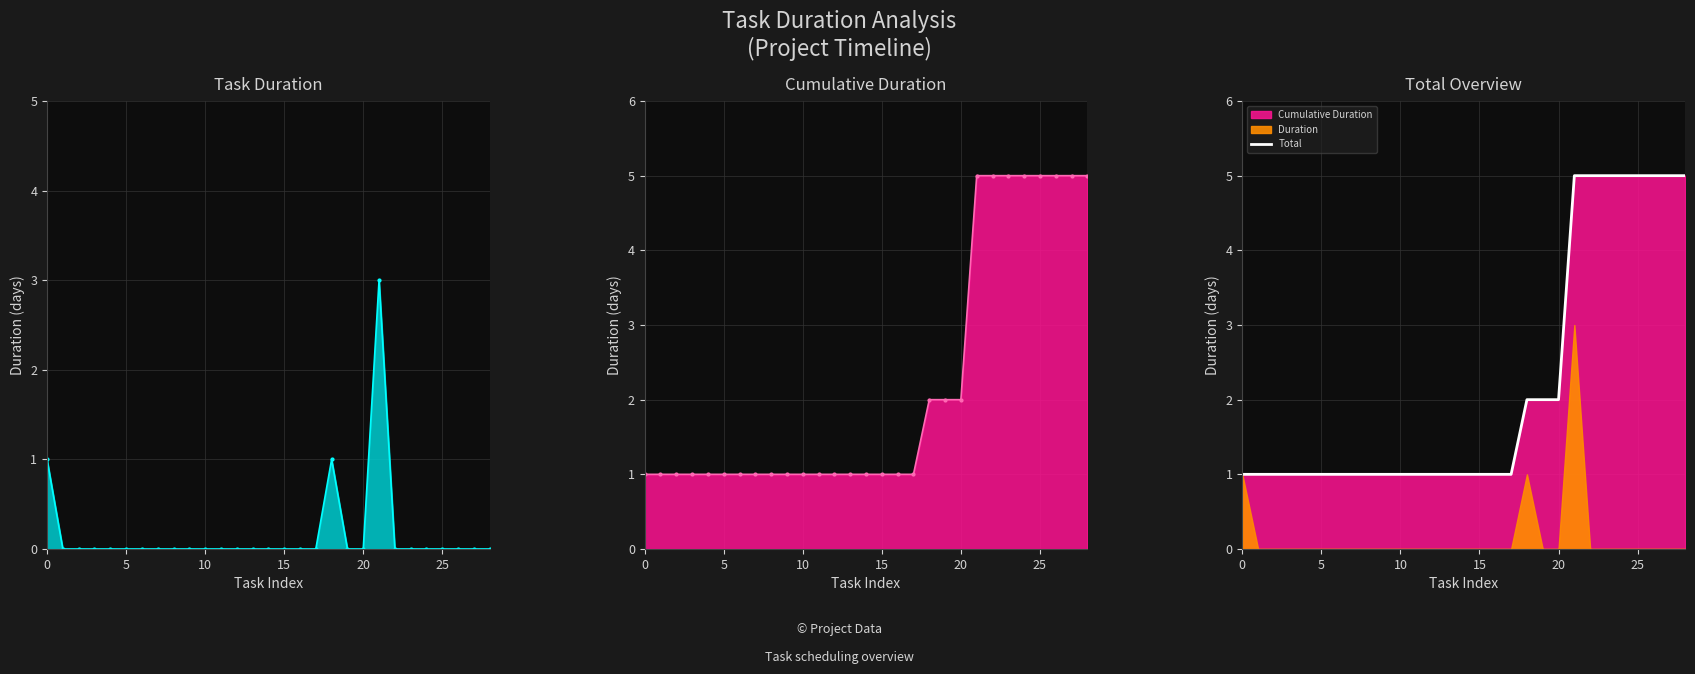

What is the label of the 18th point from the right?

11